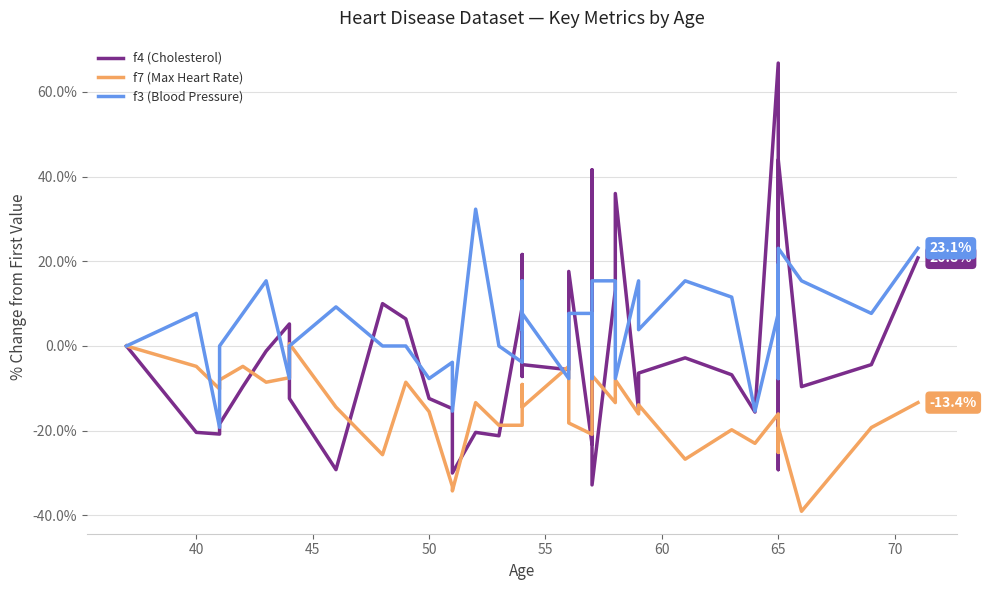

After their last crossing, which series has the higher values: f3 (Blood Pressure) or f7 (Max Heart Rate)?

f3 (Blood Pressure)